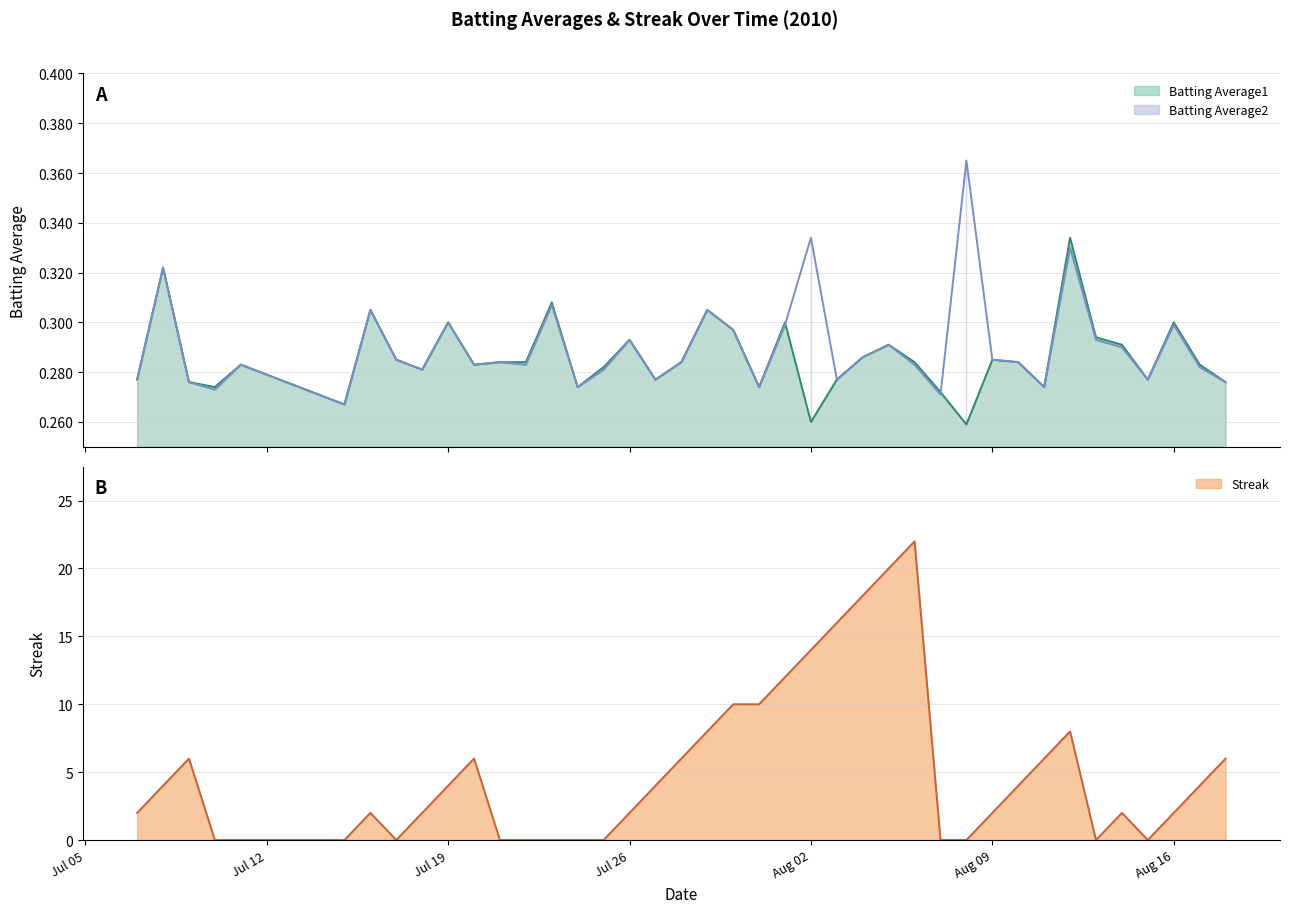

What value does the Streak series have at 2010-07-30?

10.0